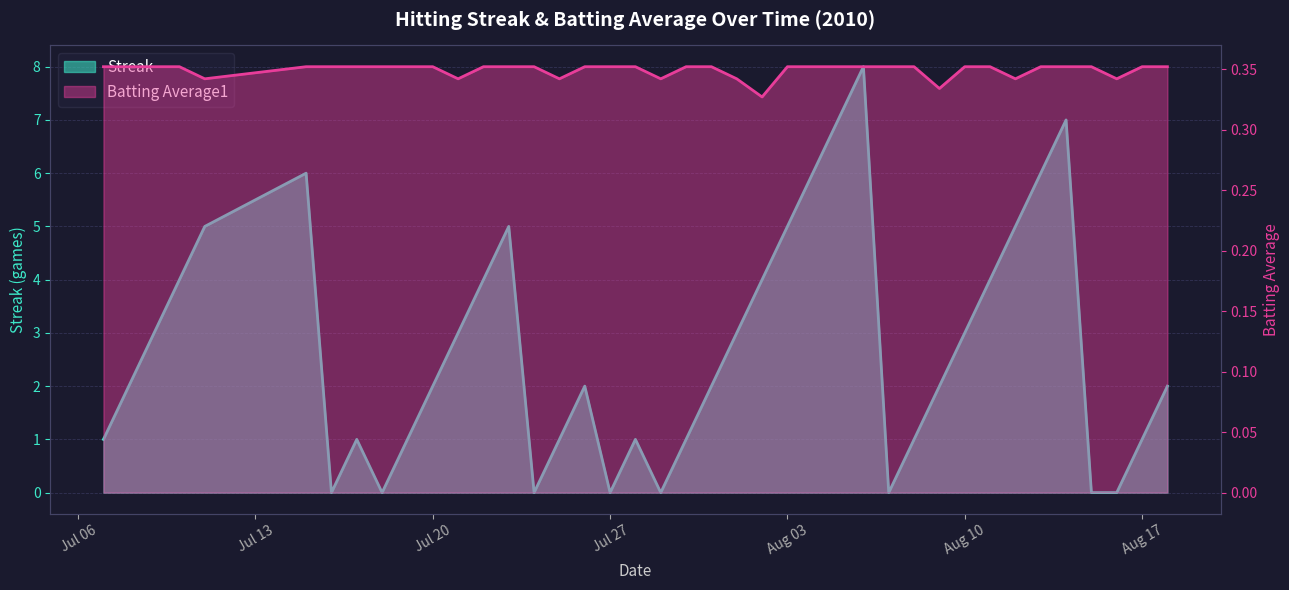

True or false: Batting Average1 has more than 0 interior local peaks.

False